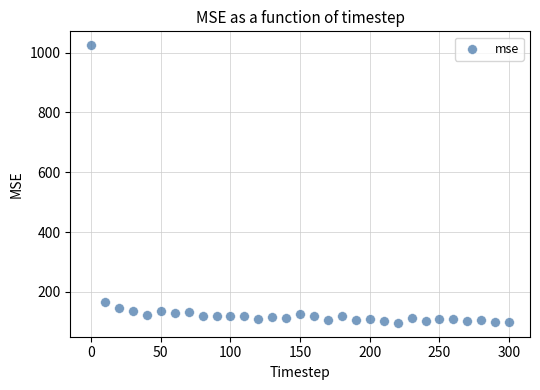

What is the range of X values (max minus min)?

300.0